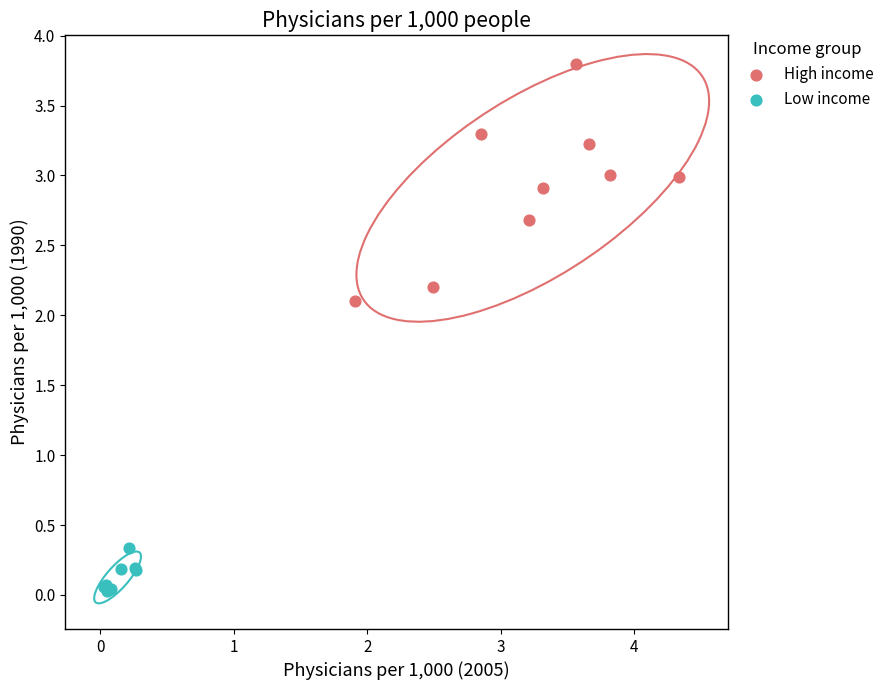

Which series has the largest Y range (max minus min)?

High income